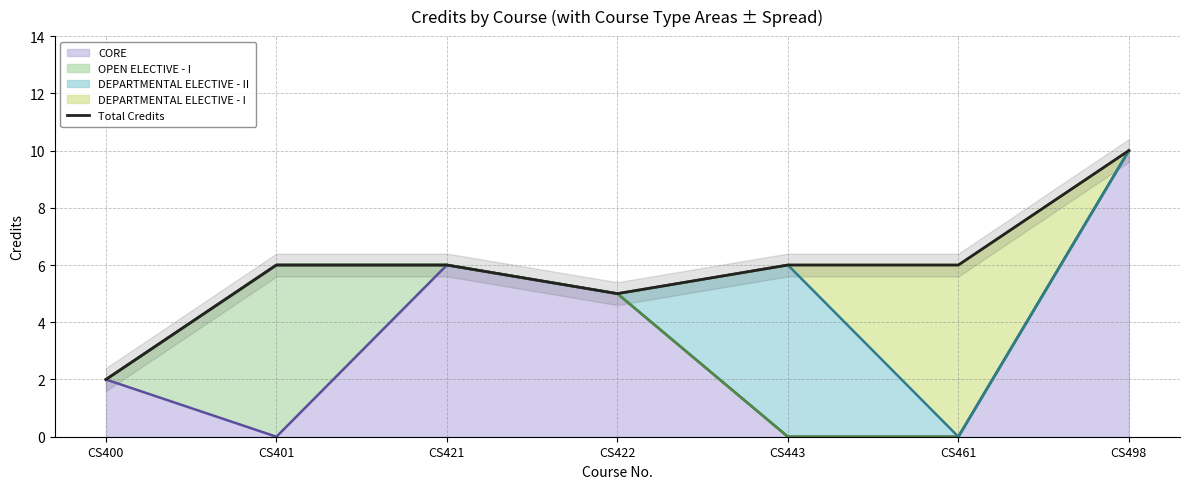

What is the sum of all values?

41